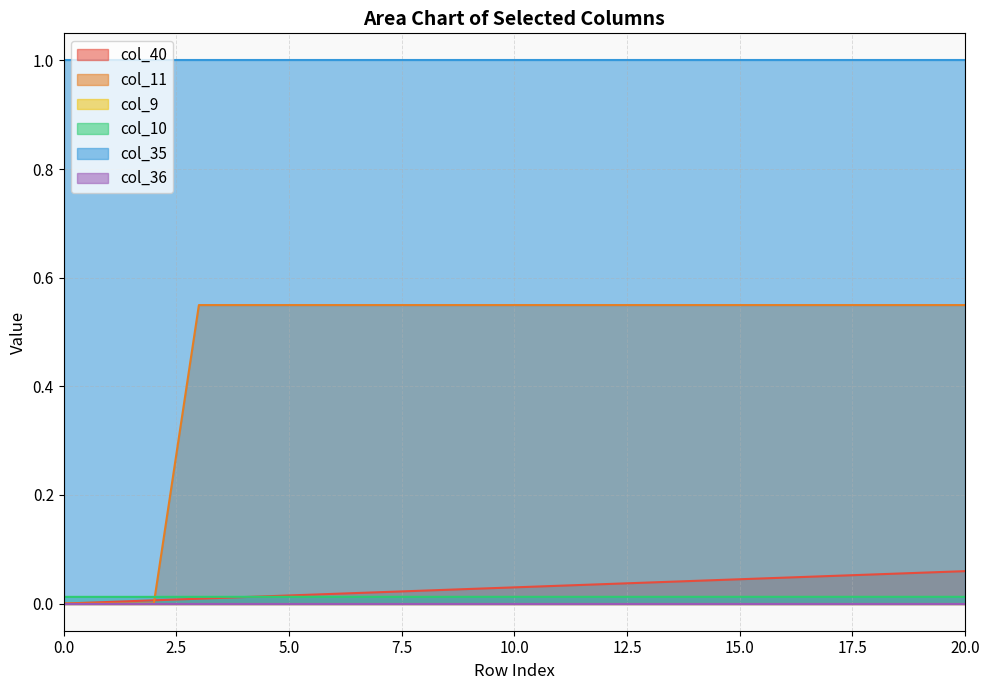

True or false: col_40 has more than 0 points higher than both neighbors.

False